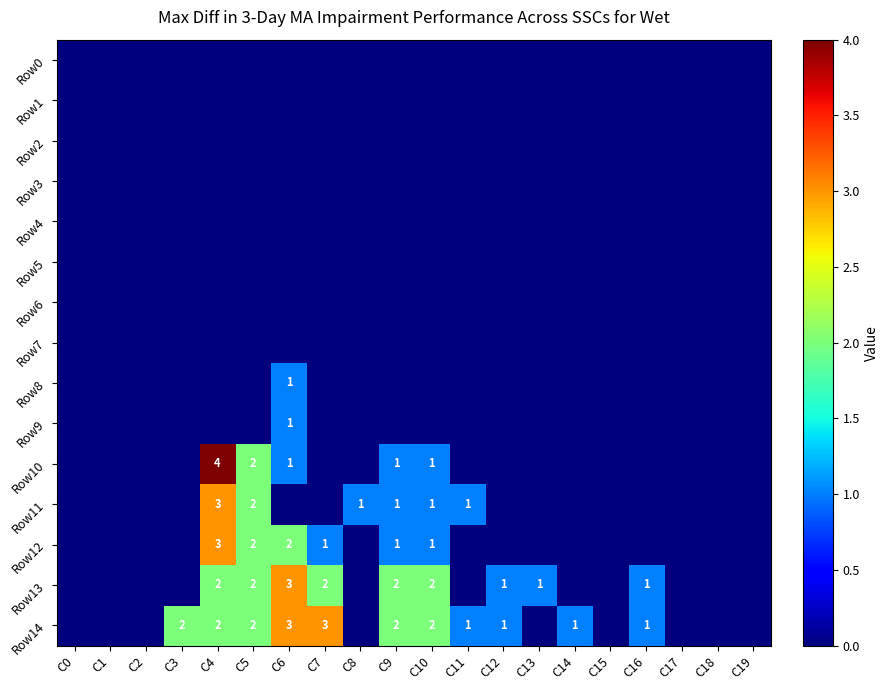

True or false: Row11 has a value of 1 at C9.

True